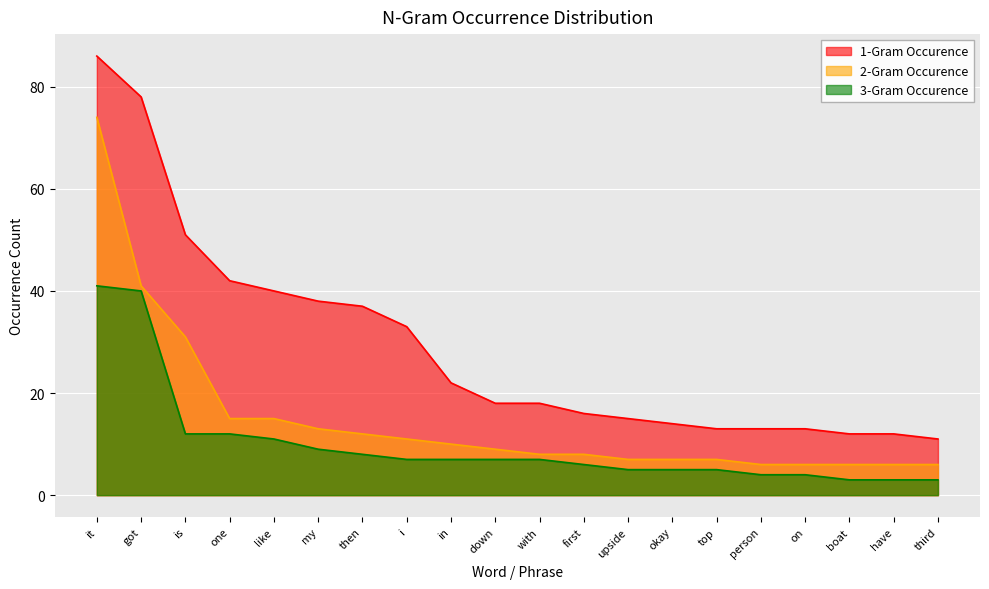

True or false: 1-Gram Occurence and 2-Gram Occurence cross at least once.

False